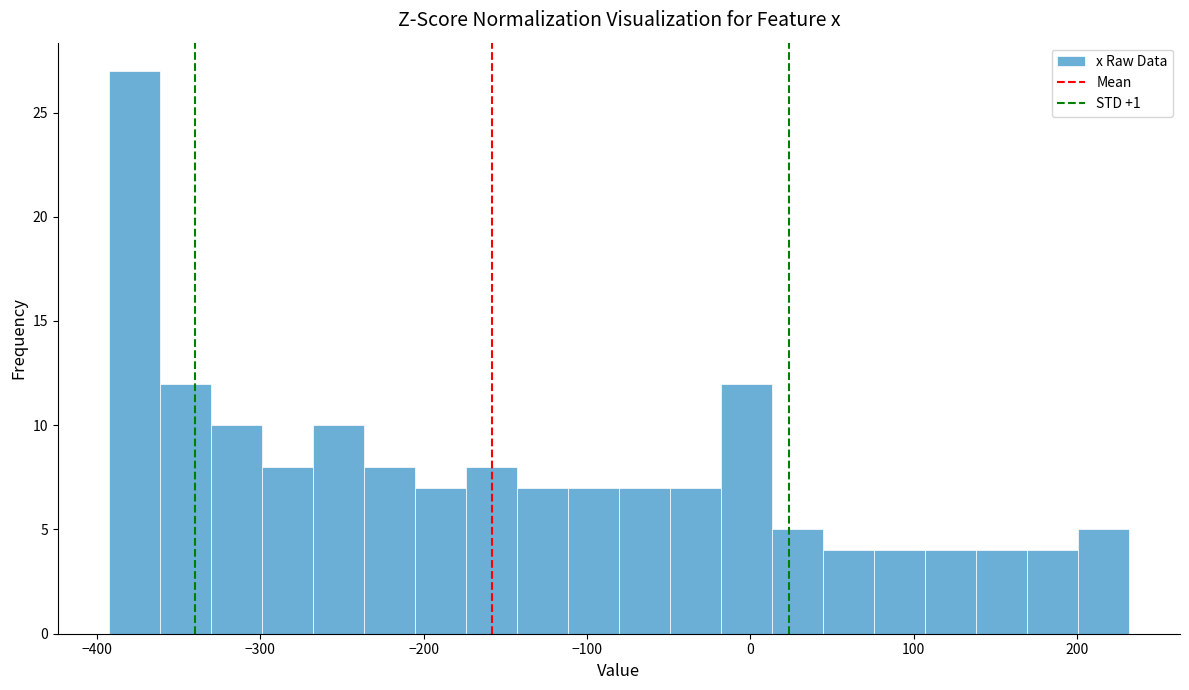

Read against the x-axis, roughly where is the centre of the tallest bar?

-380